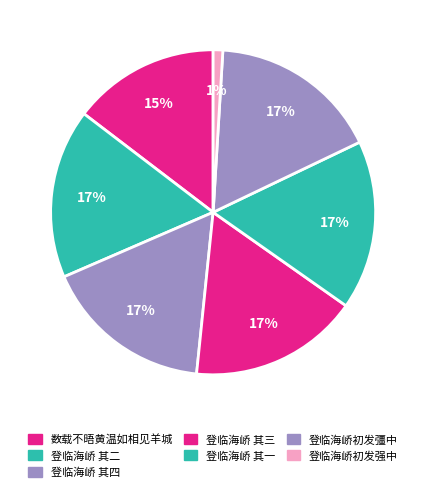

To the nearest percent, what is the difference between the largest and smallest slice percentages?

16%